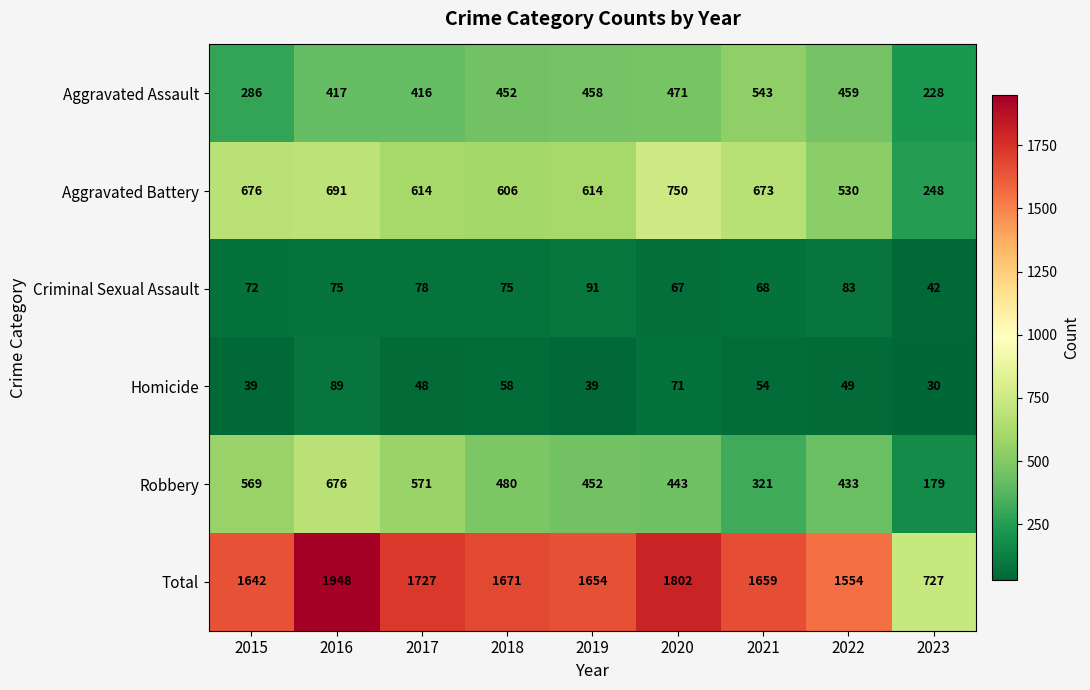

True or false: Criminal Sexual Assault has a value of 67 at 2020.

True